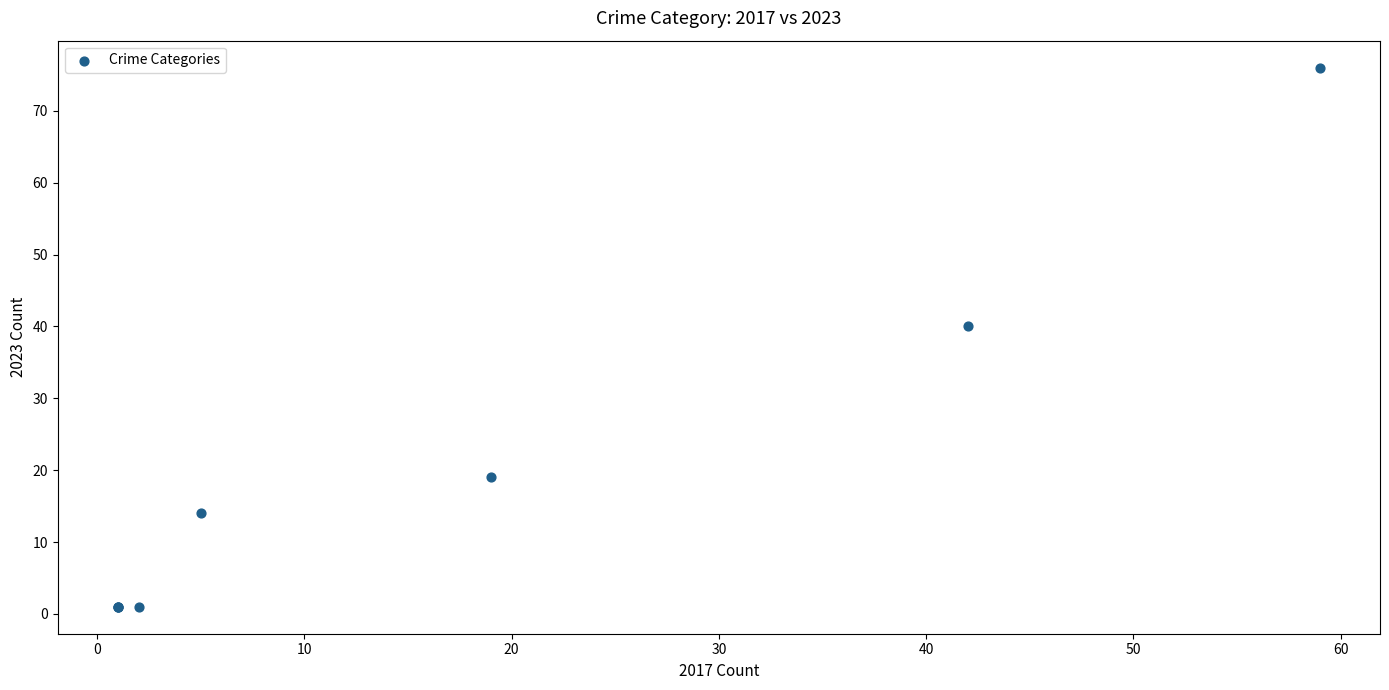

What Y value in the scatter plot is closest to 38?

40